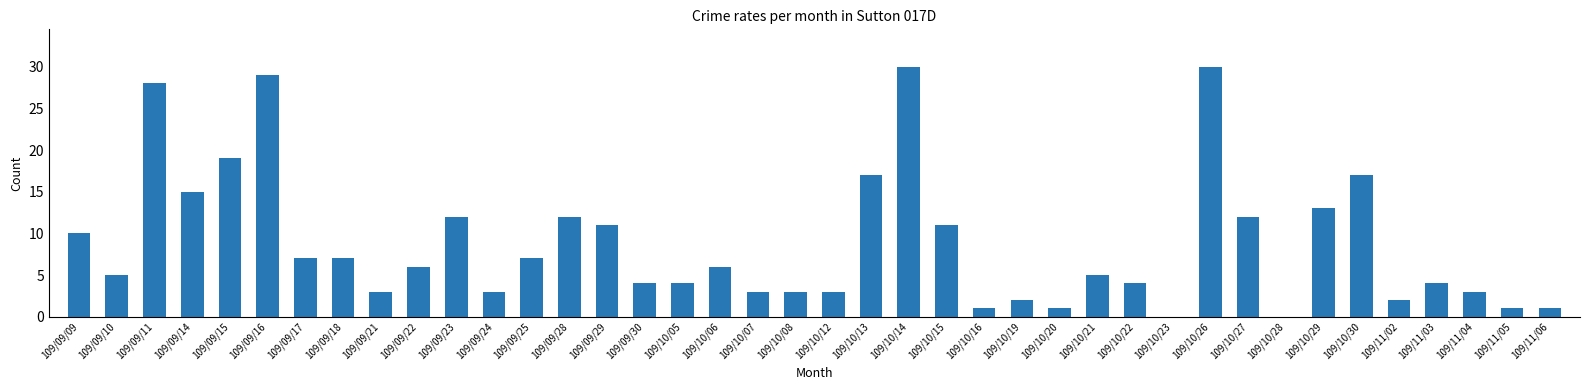

What is the sum of all values?

351